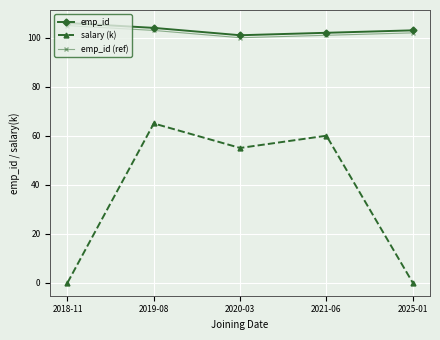

How many interior local peaks does the salary (k) series have?

2